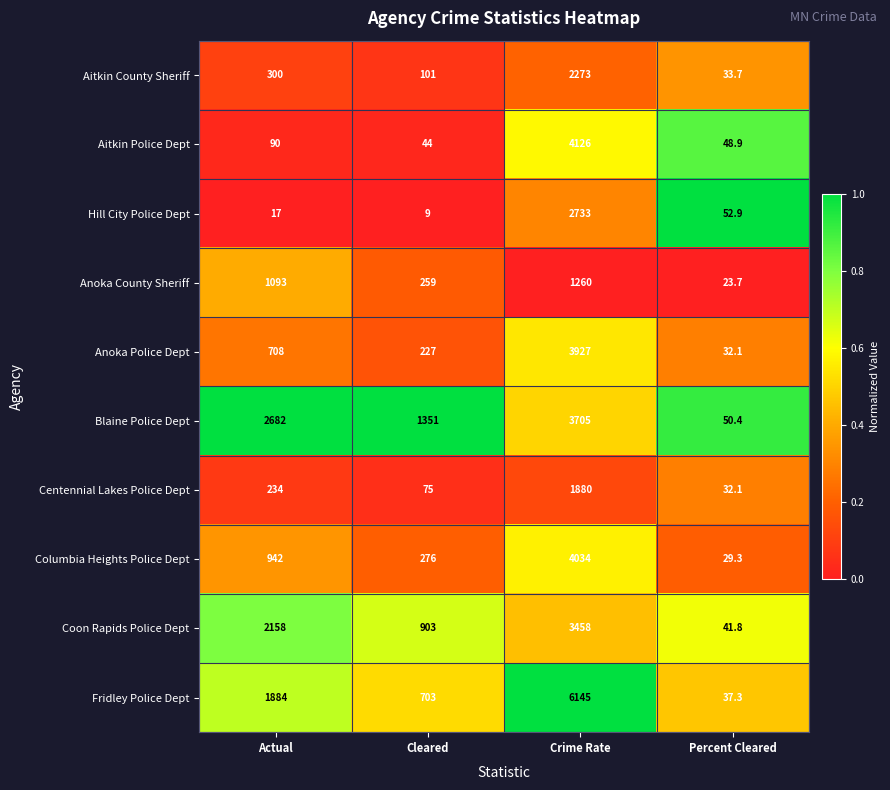

What is the difference between the second highest and second lowest values in the Blaine Police Dept series?

1331.0